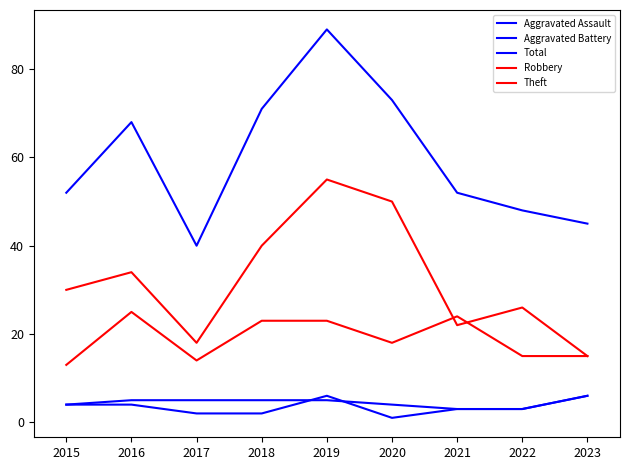

How many lines are shown in the chart?

5